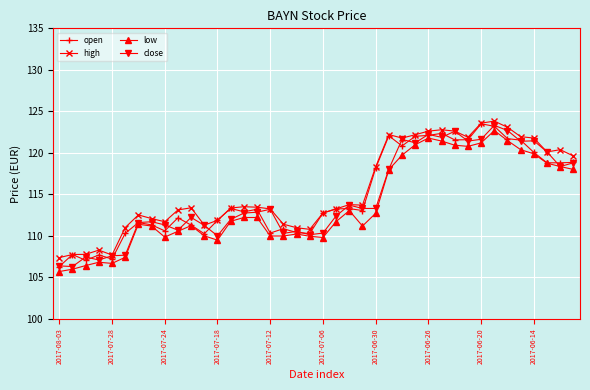

What is the minimum value shown in the chart?

105.7